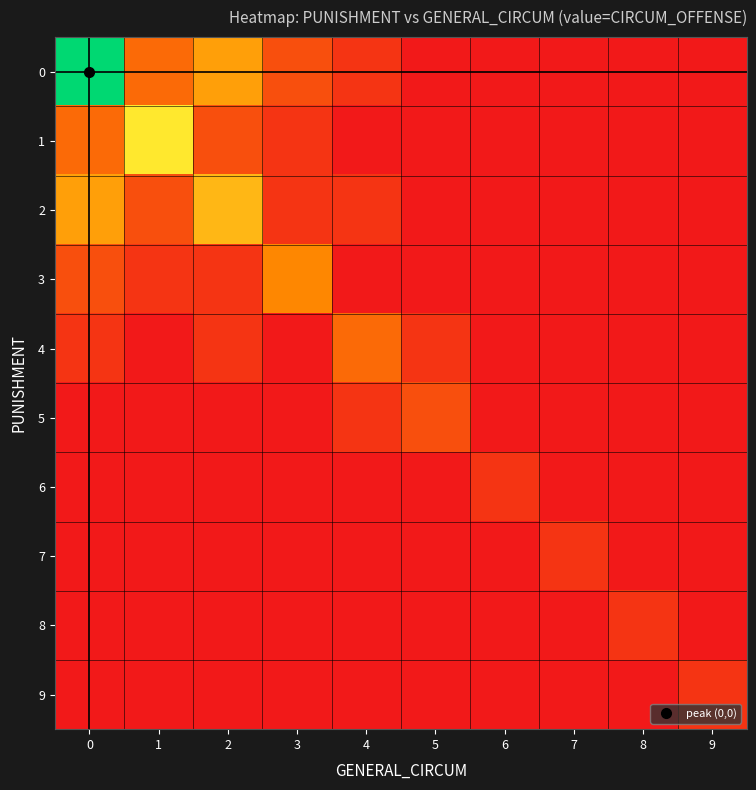

What is the total value across all series at 5?

3